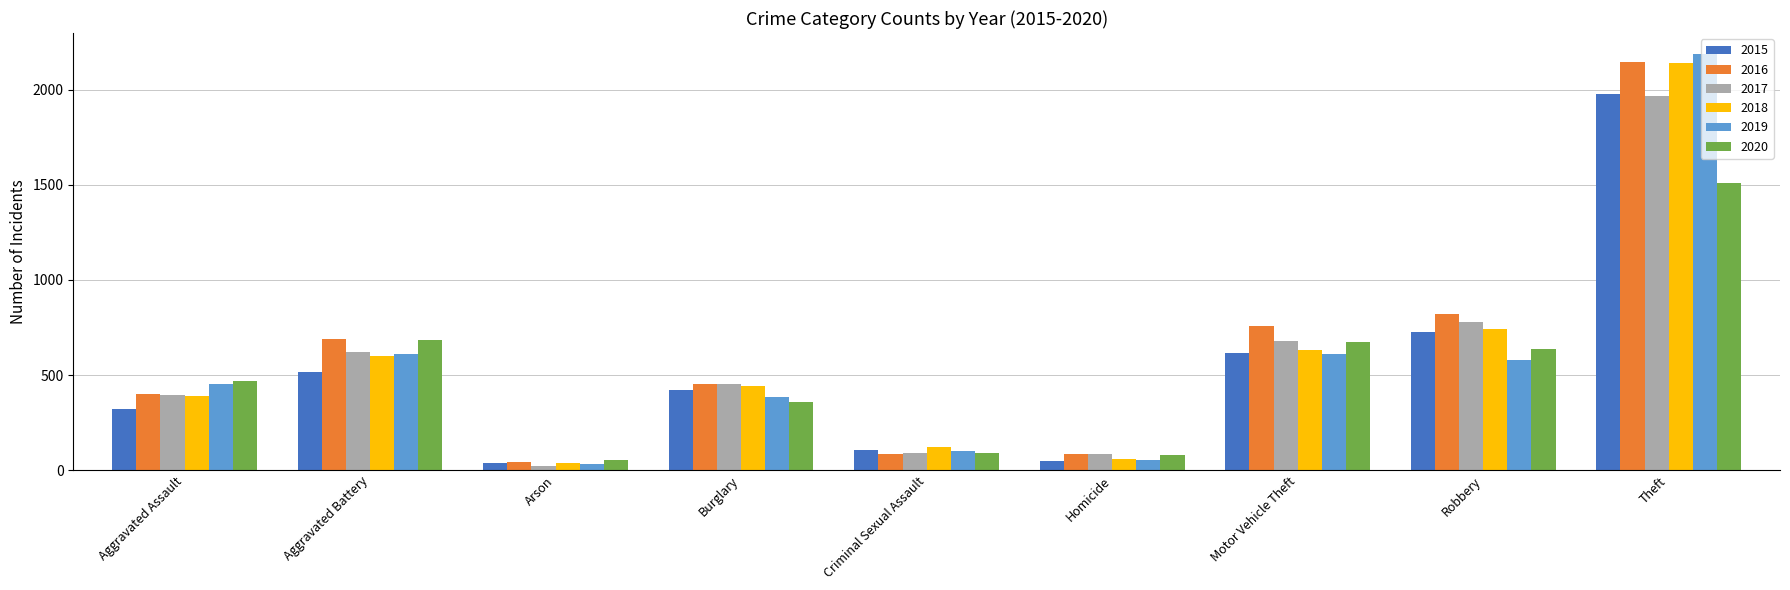

Is it true that 2018 equals 443 at Burglary?

True